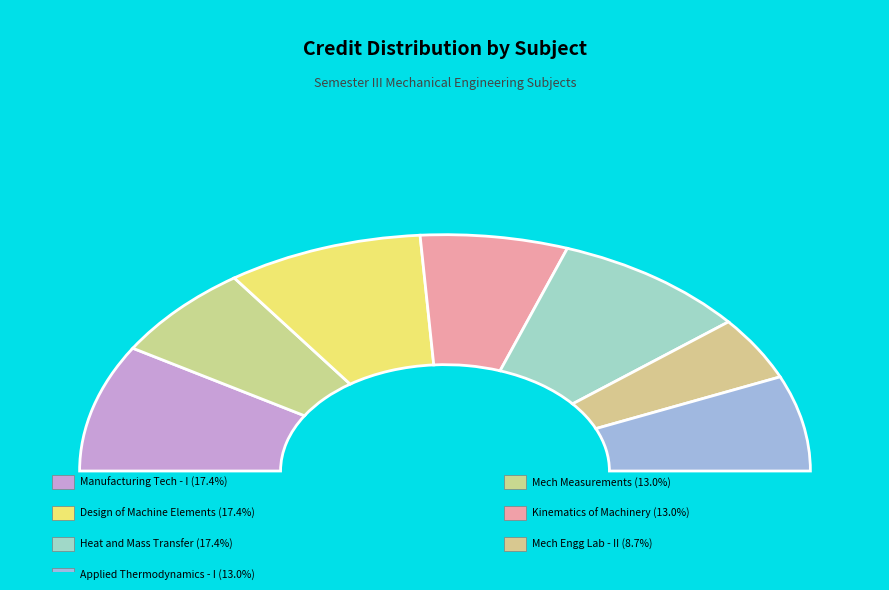

Which category has the smallest portion of the pie?

Mechanical Engineering Laboratory - II